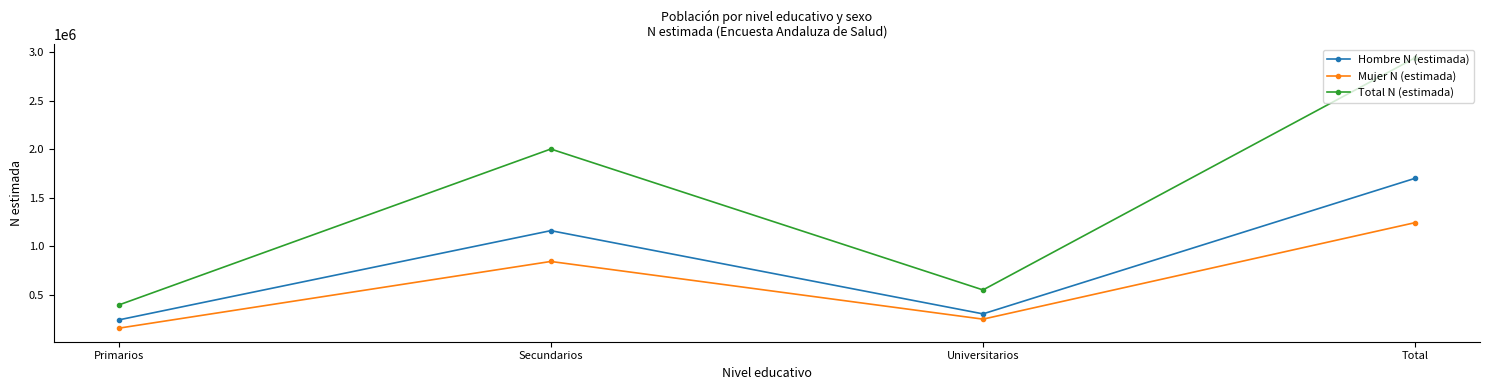

Where is the first local minimum for Total N (estimada)?

Universitarios